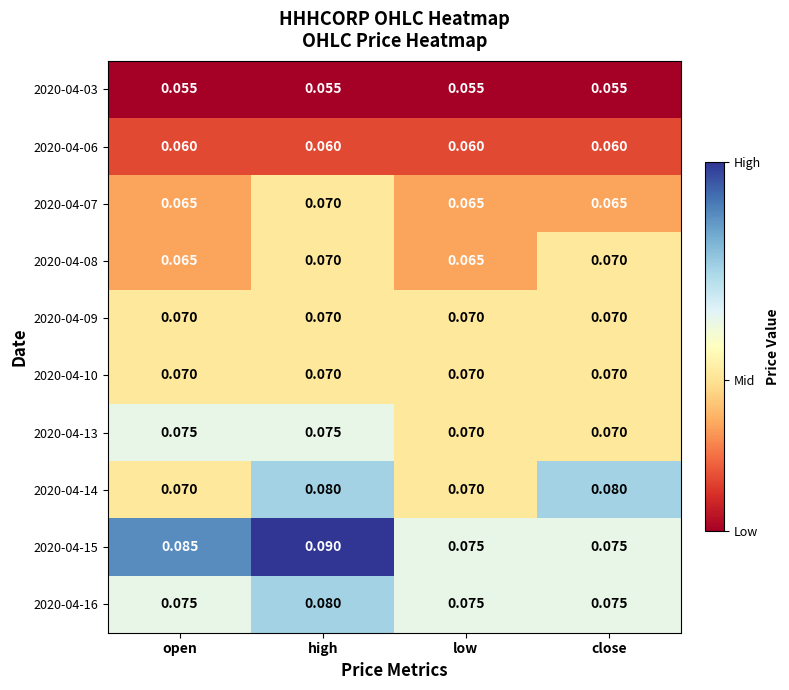

Which category has the highest value in the 2020-04-07 series?

high